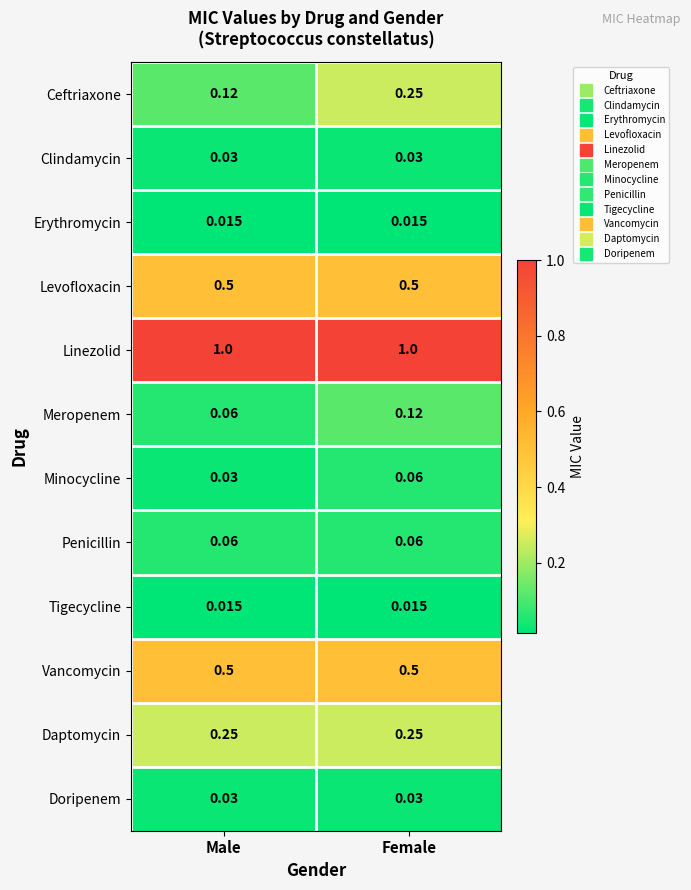

List the labels in order of Minocycline value, smallest first.

Male, Female